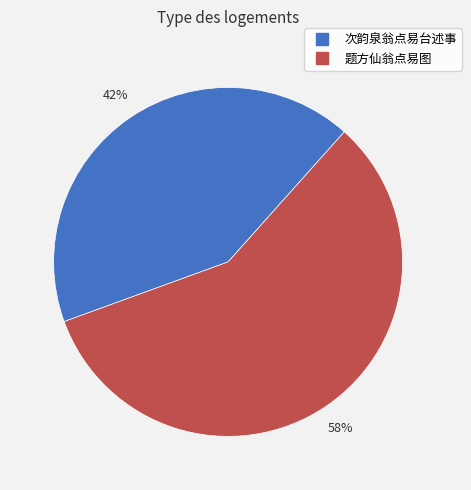

To the nearest percent, what is the difference between the 题方仙翁点易图 and 次韵泉翁点易台述事 slice percentages?

16%